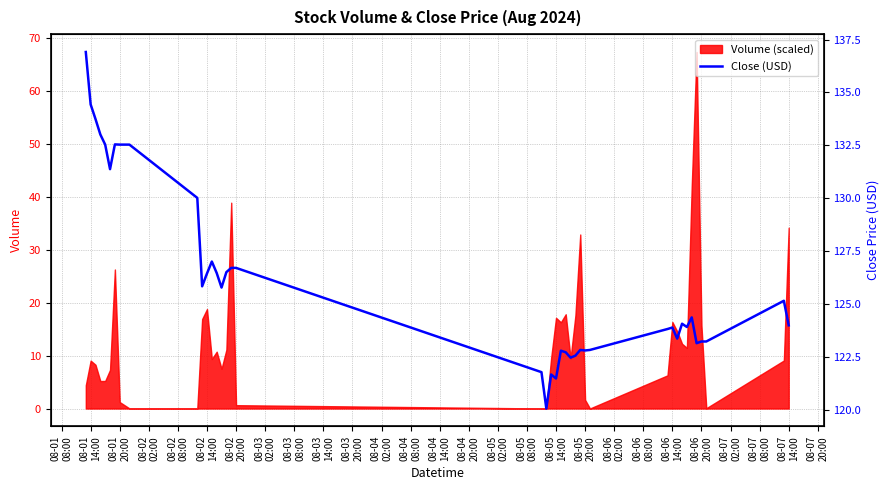

Is it true that the value at 08-05 20:00 is 122.8?

True